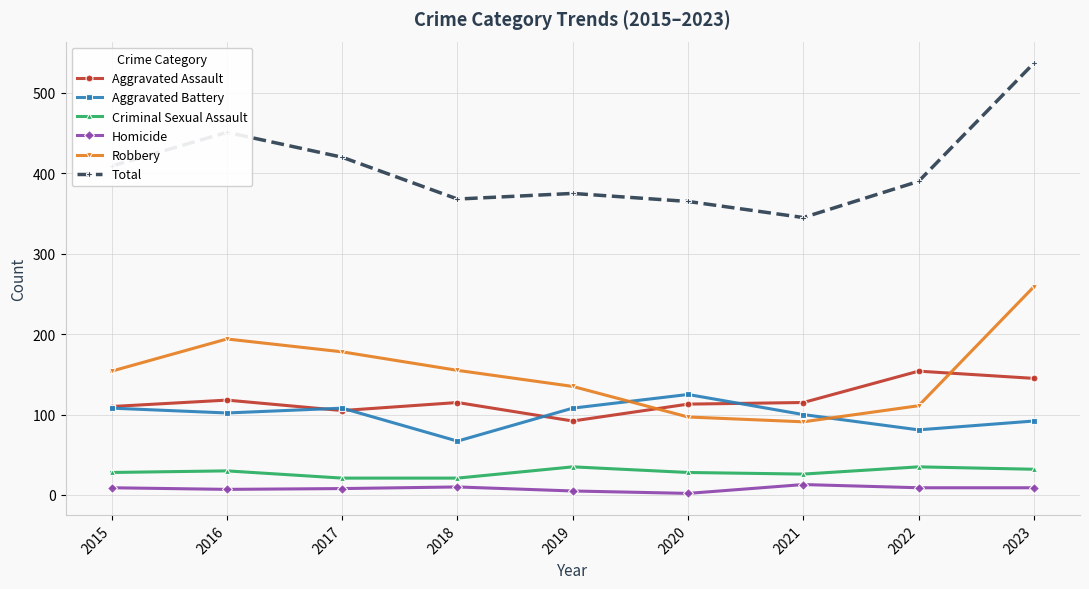

What is the value of the Robbery point at the 3rd from the left?

178